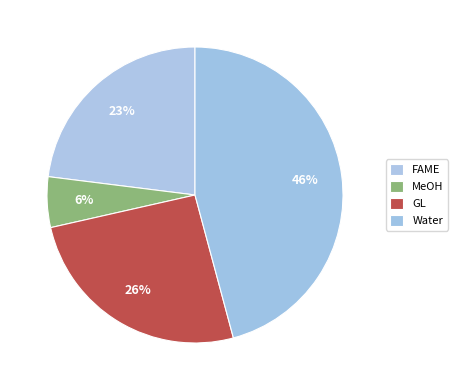

How many segments does this pie chart have?

4